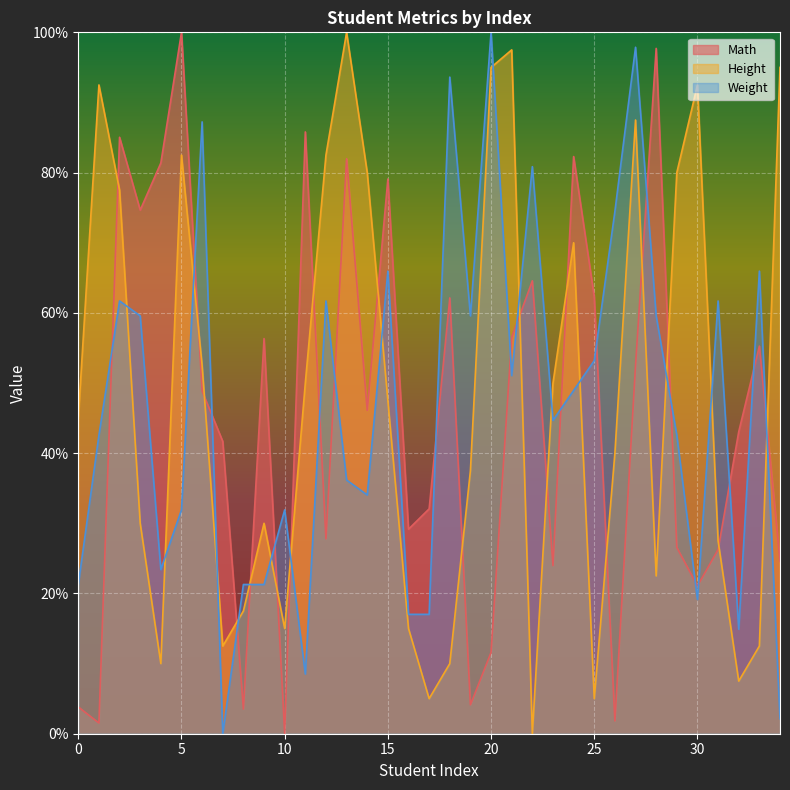

How many lines are shown in the chart?

3